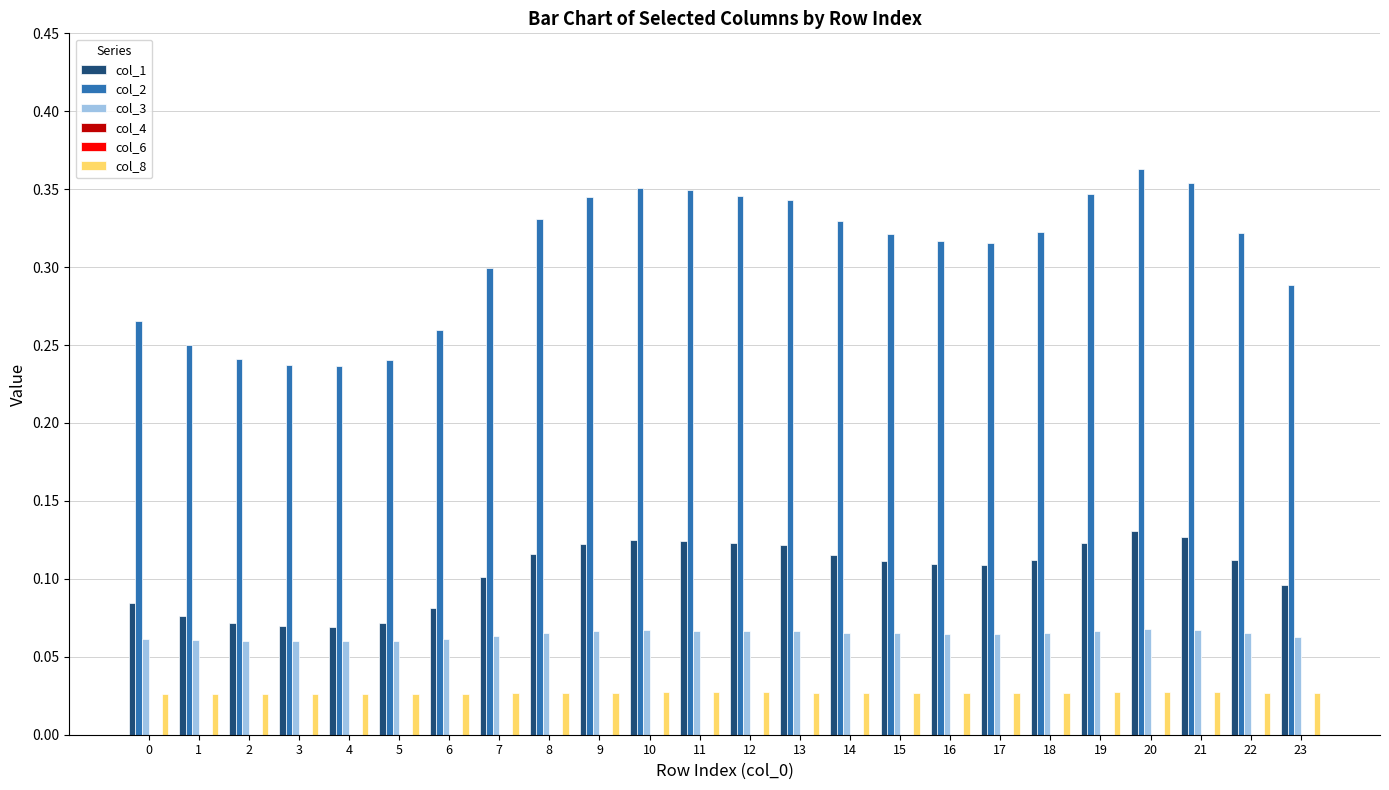

How many bars are there in total?

144